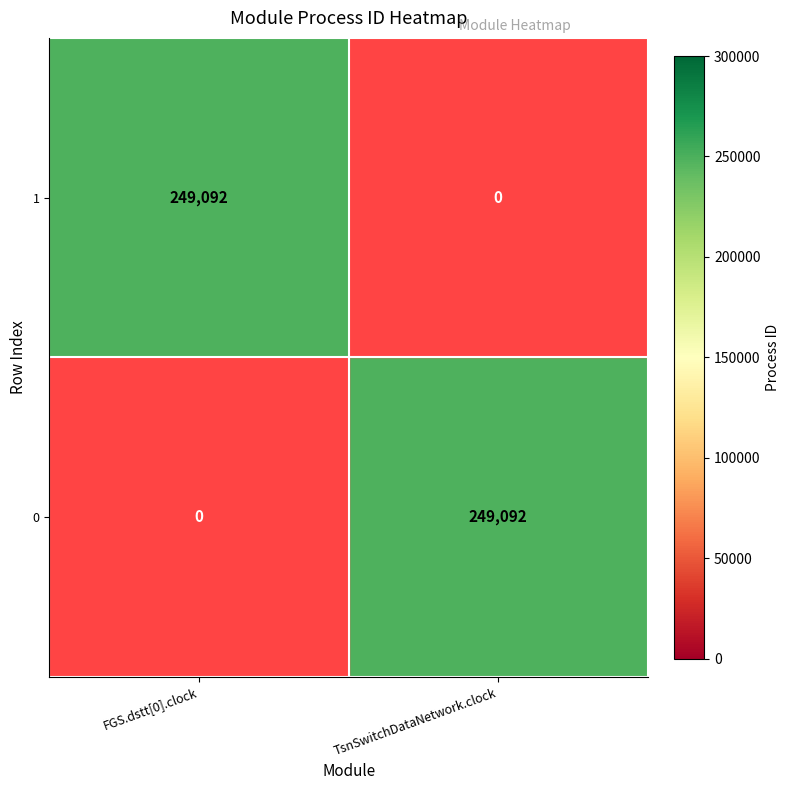

What is the total value across all series at FGS.dstt[0].clock?

249092